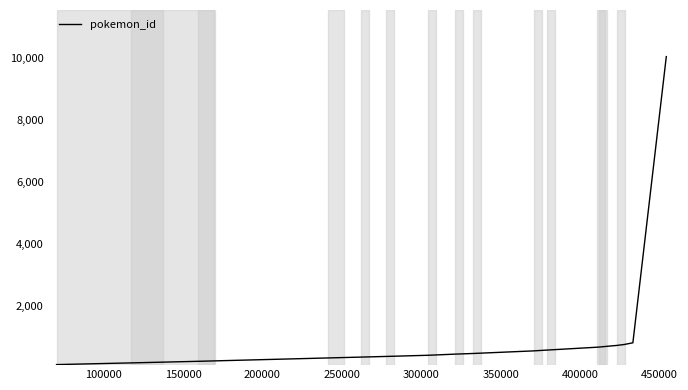

What is the difference between the maximum and minimum values?

9971